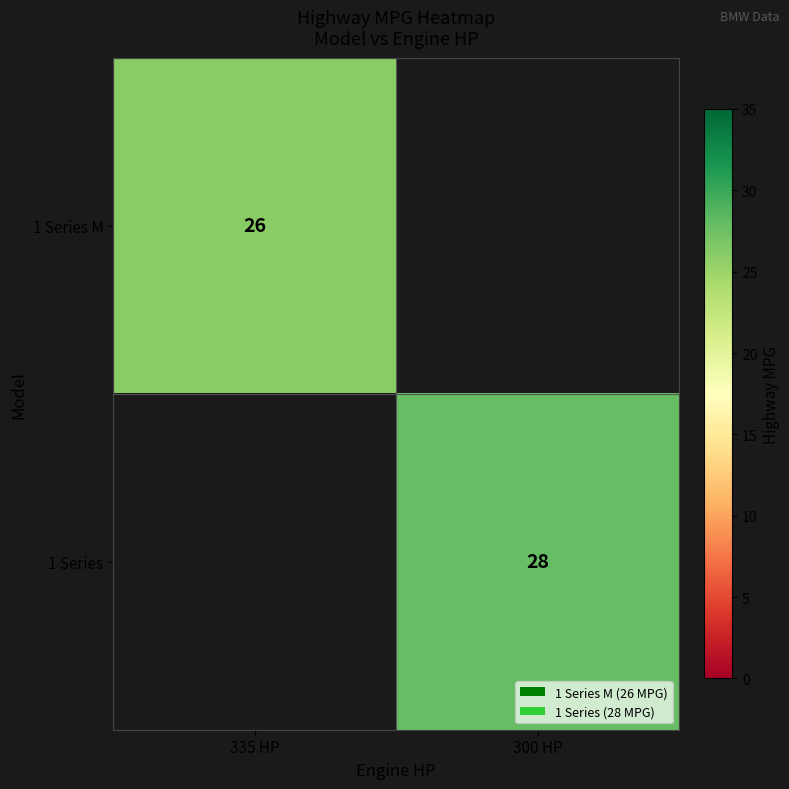

The 1 Series series shows 28 at 300 HP. True or false?

True